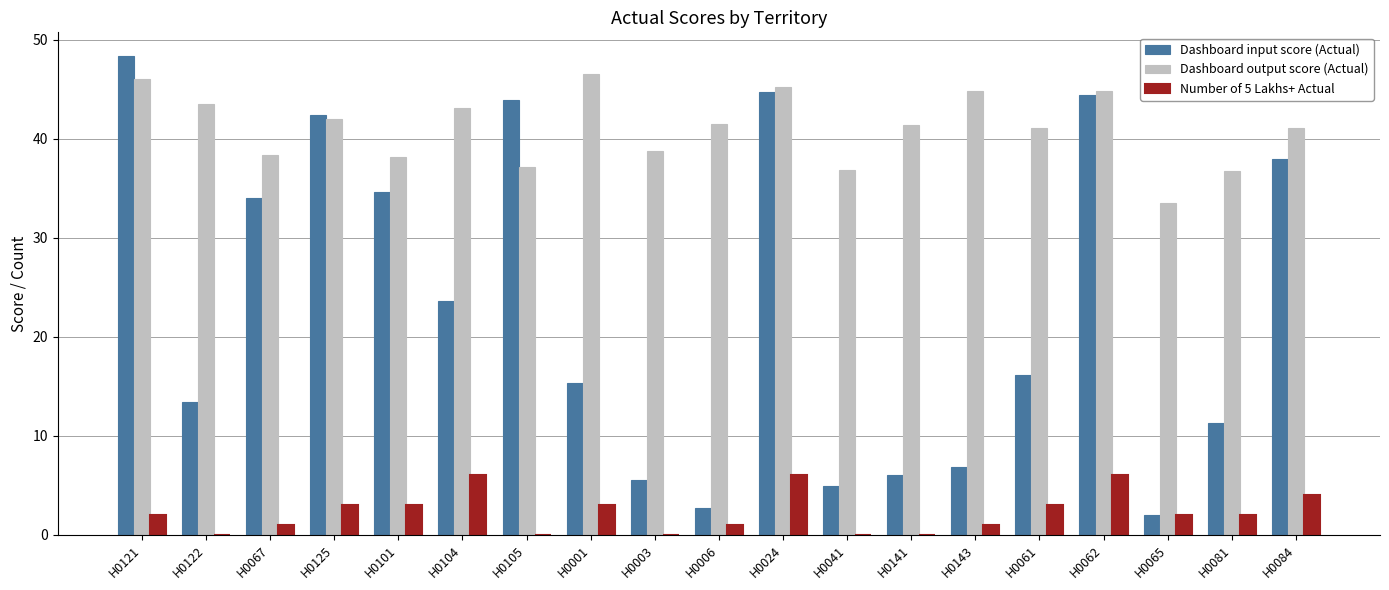

What is the sum of all Number of 5 Lakhs+ Actual values?

43.0